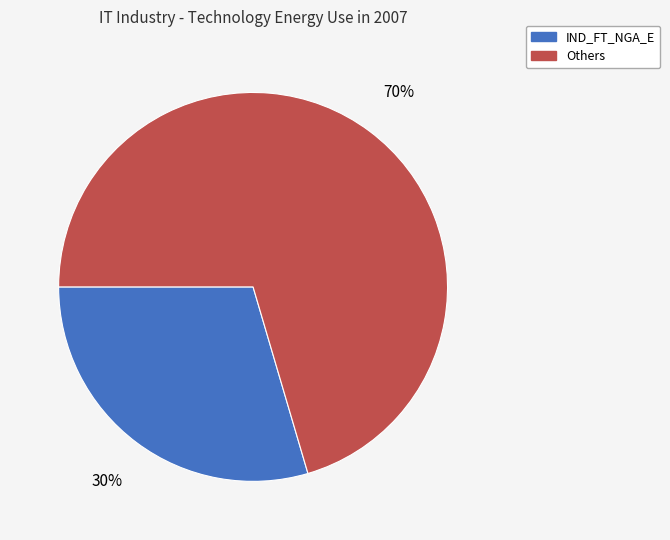

To the nearest percent, what is the average slice percentage?

50%